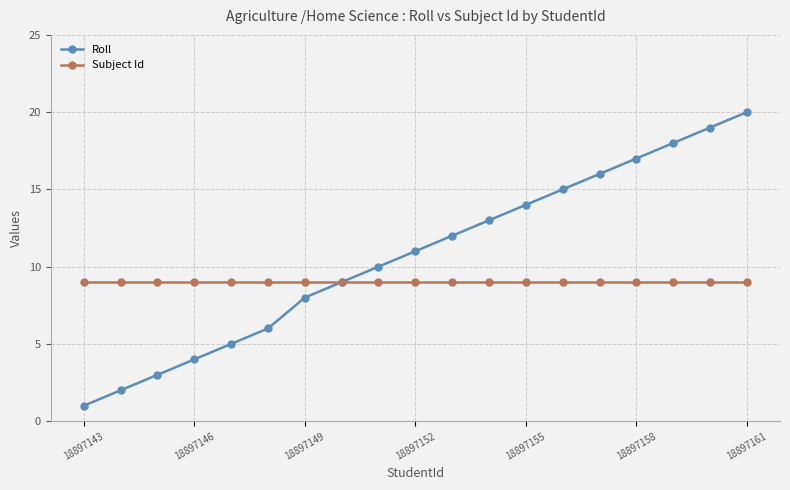

How many distinct data groups are displayed?

2